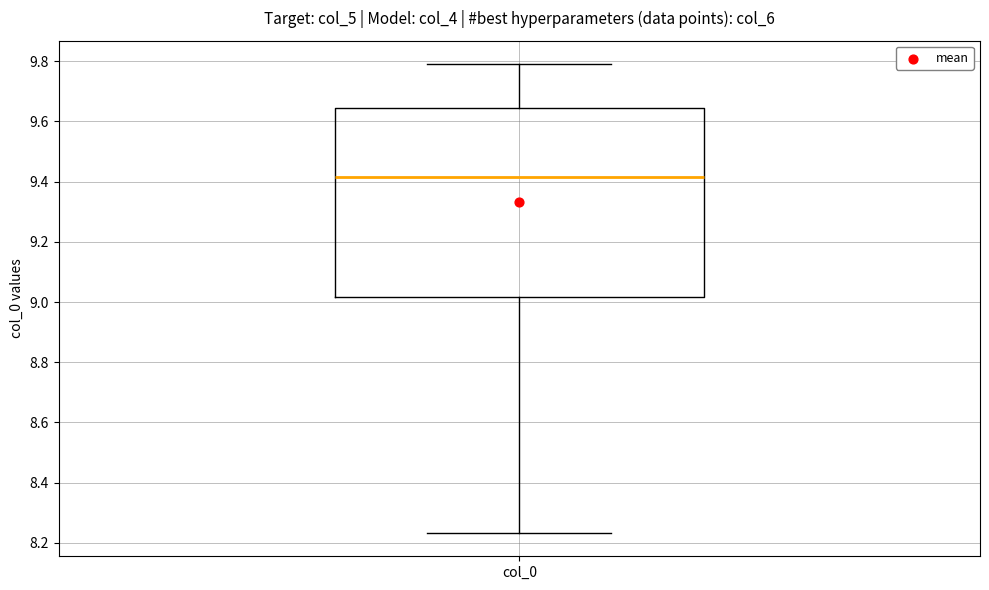

Where does the lower whisker of the box for col_0 end on the y-axis? The values are not printed on the chart, so give them approximately, as read against the axis.

8.24